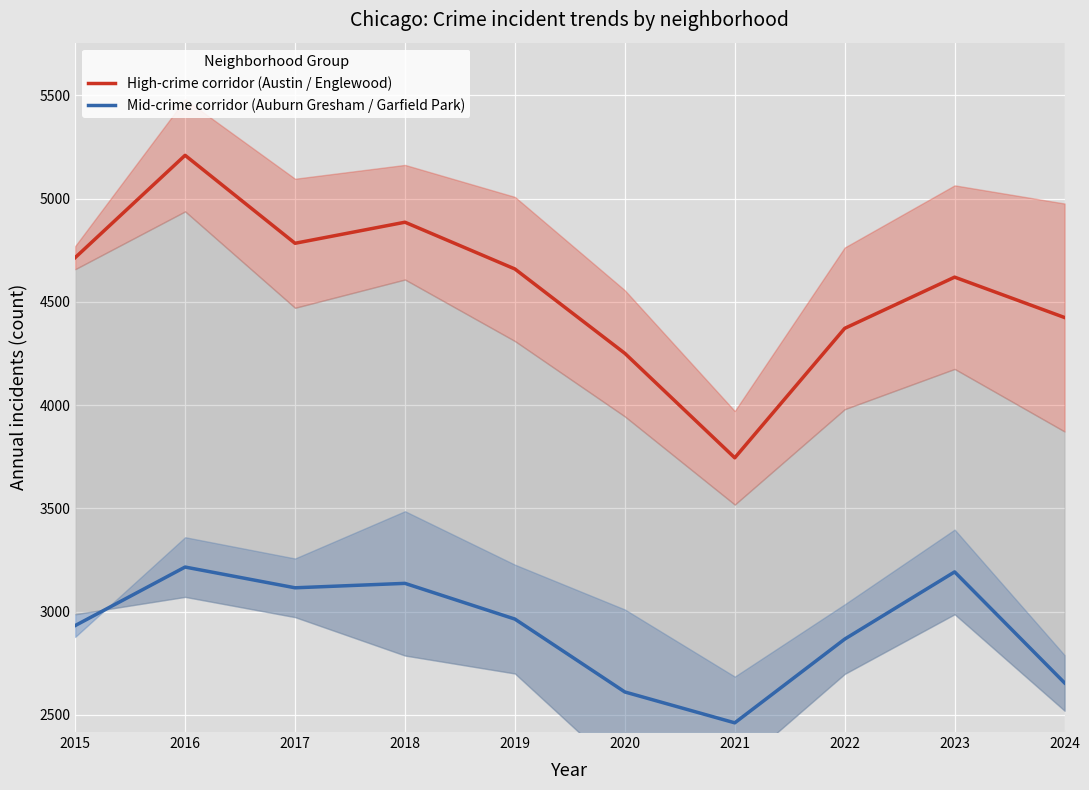

Reading left to right, what are all the values shown in this chart?

High-crime corridor (Austin / Englewood): 2015=4714.0	2016=5209.5	2017=4783.5	2018=4885.5	2019=4659.0	2020=4250.5	2021=3744.5	2022=4371.5	2023=4619.5	2024=4424.0
Mid-crime corridor (Auburn Gresham / Garfield Park): 2015=2932.0	2016=3215.5	2017=3115.0	2018=3136.5	2019=2963.5	2020=2610.5	2021=2461.0	2022=2866.5	2023=3192.0	2024=2654.5